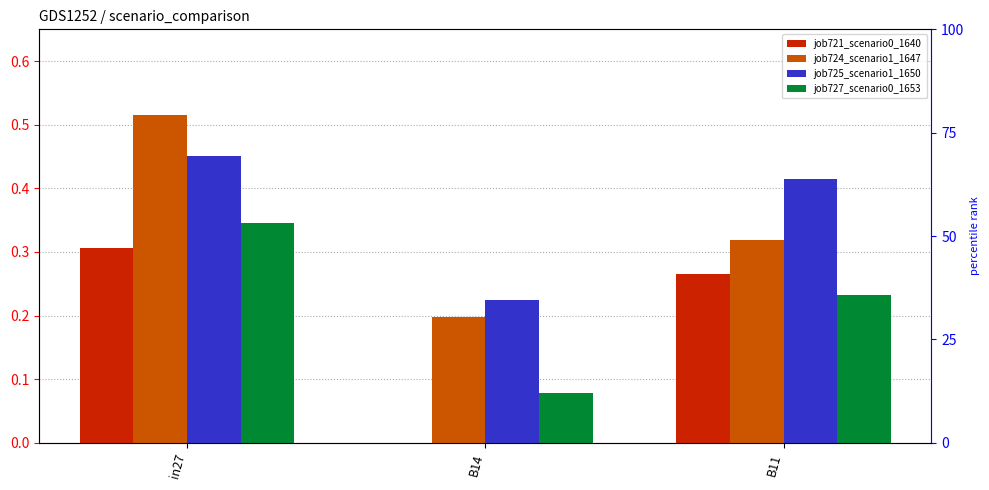

Reading left to right, extract all data points from this chart.

job721_scenario0_1640: 0.3	0.0	0.3
job724_scenario1_1647: 0.5	0.2	0.3
job725_scenario1_1650: 0.5	0.2	0.4
job727_scenario0_1653: 0.3	0.1	0.2